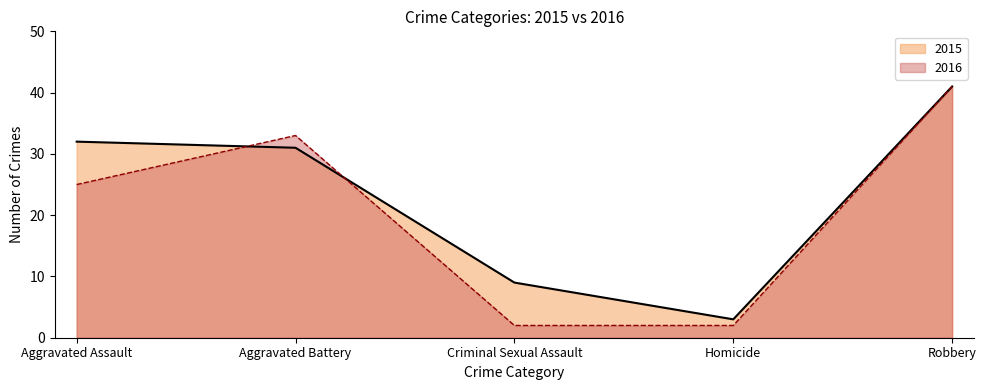

Reading left to right, list all the values displayed in this chart.

2015: 32	31	9	3	41
2016: 25	33	2	2	41